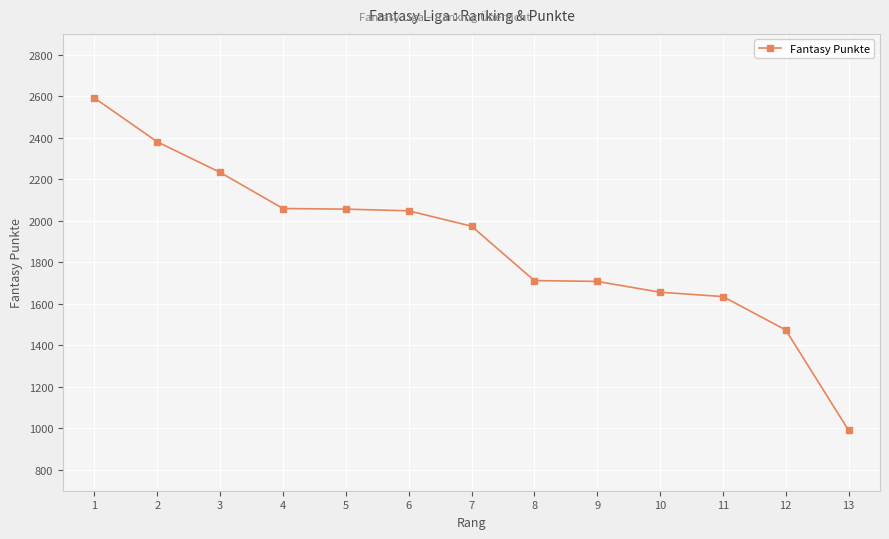

True or false: the data shows 1645 at 1.

False